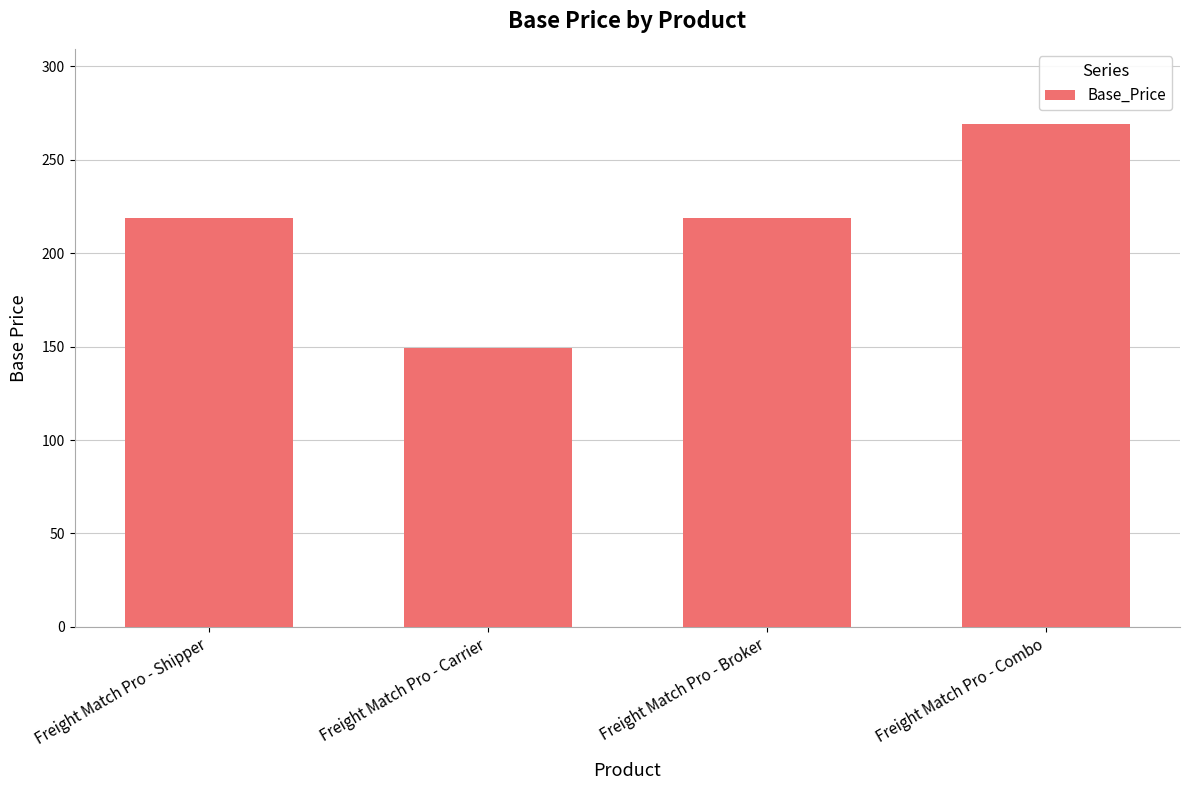

Read the value at Freight Match Pro - Carrier, to the nearest 5.

150